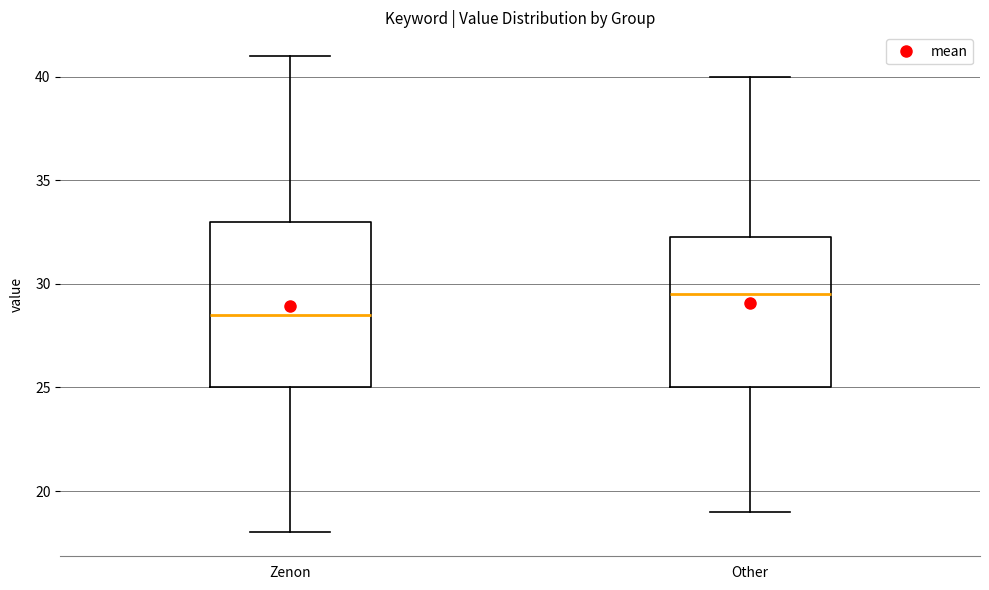

Reading left to right, read every box against the y-axis: the position of its median line, the range the box covers, and the ends of its whiskers. The values are not printed on the chart, so give them approximately, as read against the axis.

Zenon: median 28.5, box 25.0 to 33.0, whiskers 18.0 to 41.0
Other: median 29.5, box 25.0 to 32.5, whiskers 19.0 to 40.0